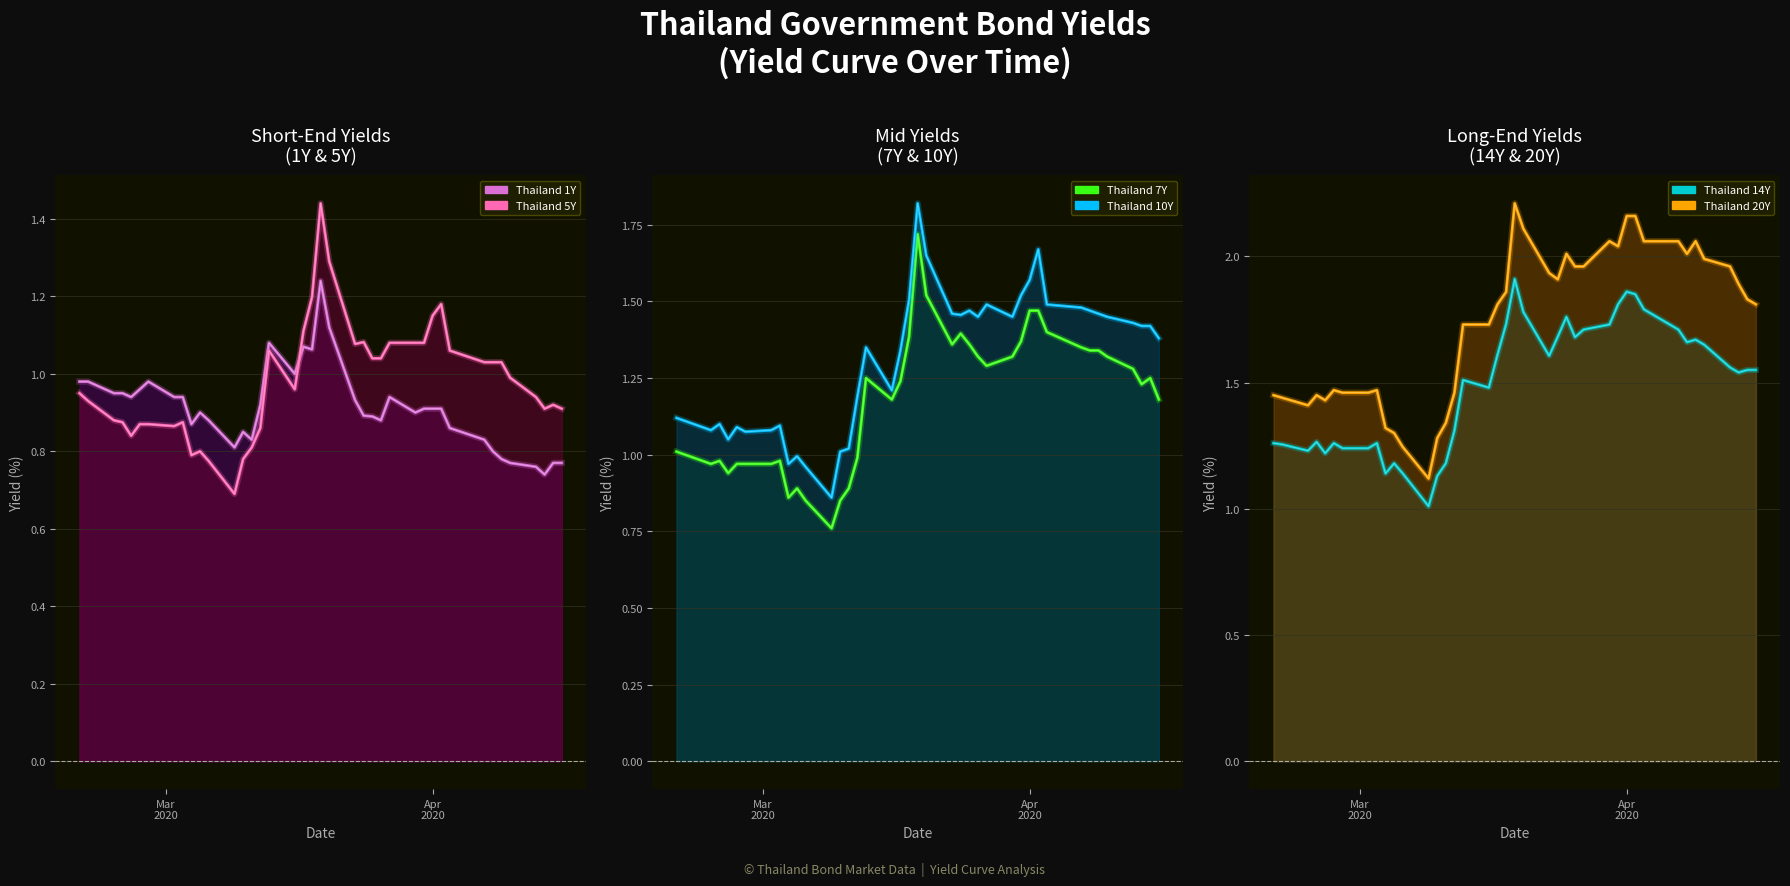

The value of Thailand 20Y at 2020-04-15 is 0.9. True or false?

False